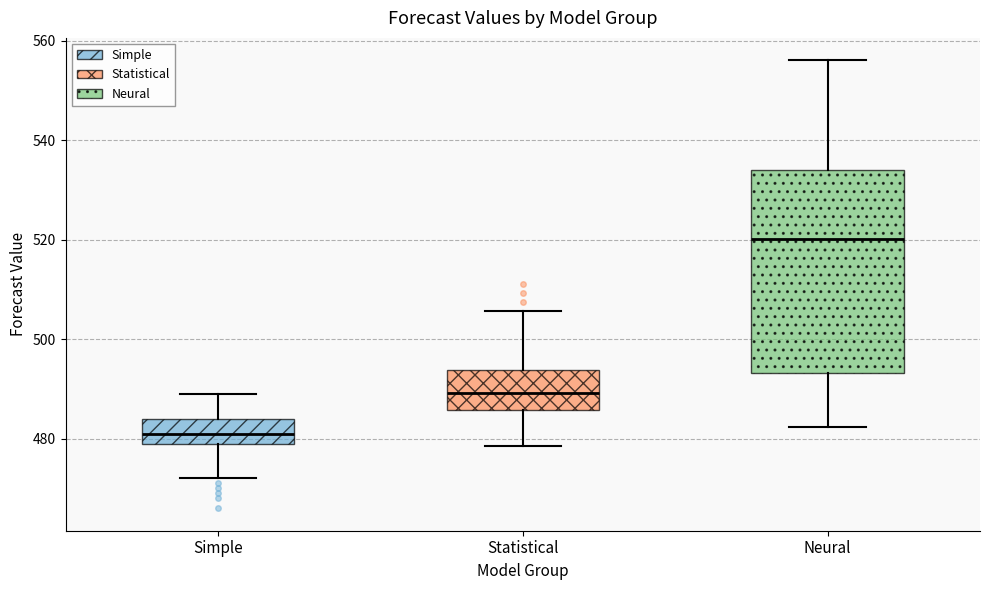

Where is the lower edge of the box for Neural on the y-axis? The values are not printed on the chart, so give them approximately, as read against the axis.

494